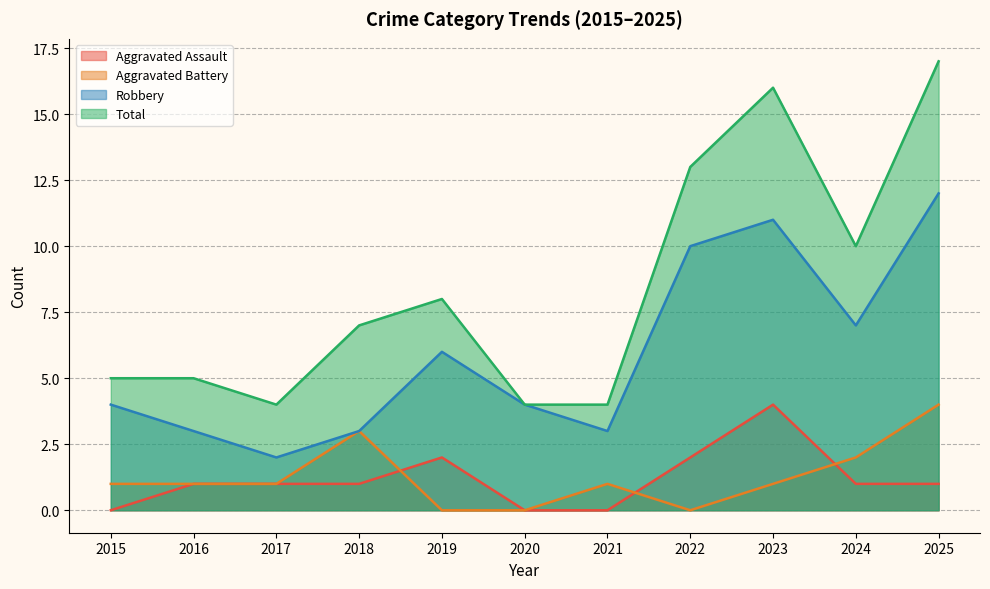

What are all the series names shown in the legend?

Aggravated Assault, Aggravated Battery, Robbery, Total